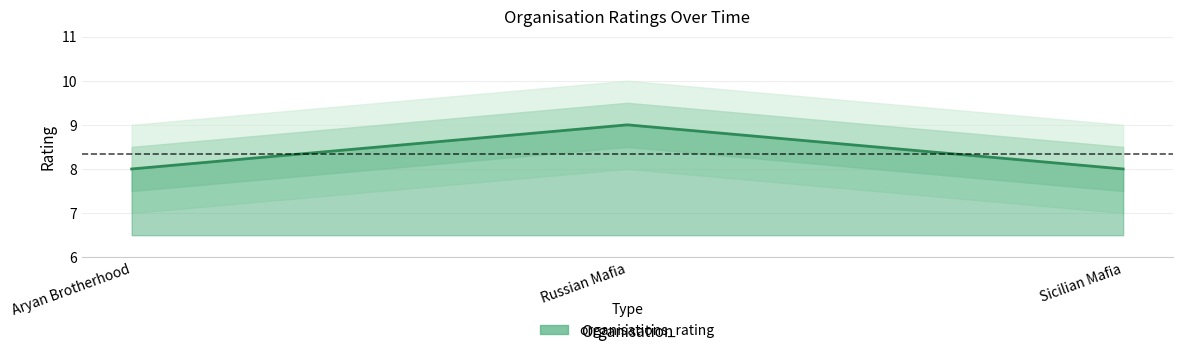

How many values exceed 8?

1